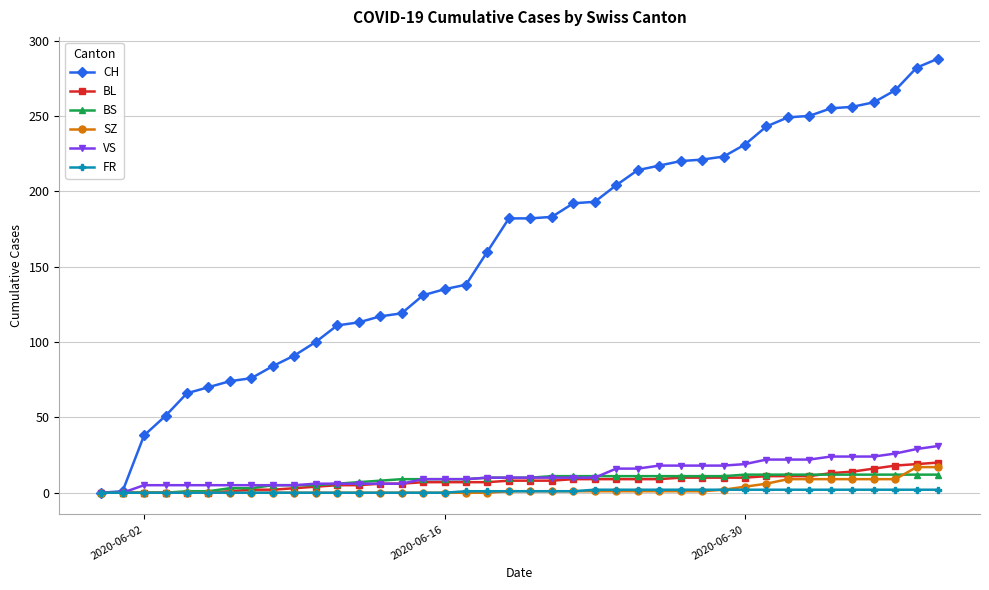

True or false: BS and BL intersect in this chart.

True